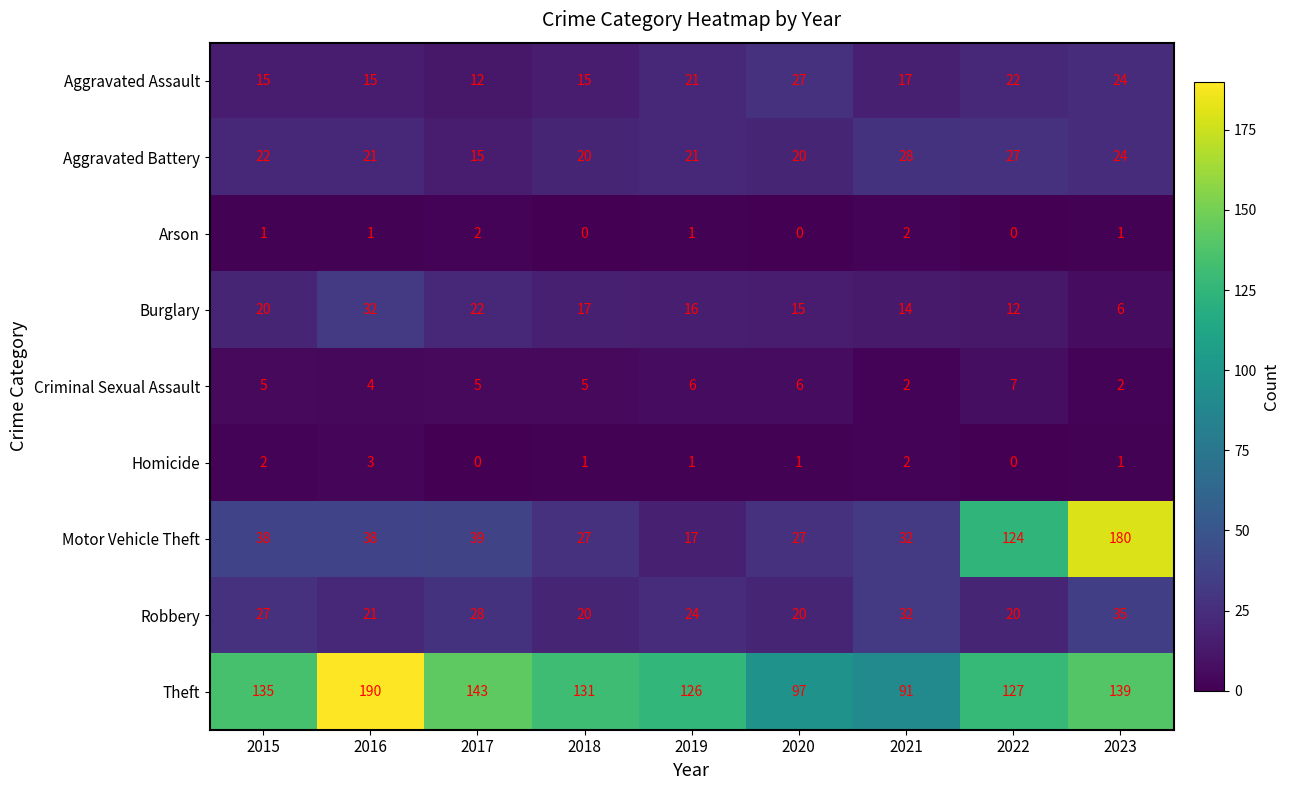

What is the difference between the second highest and second lowest values in the Aggravated Battery series?

7